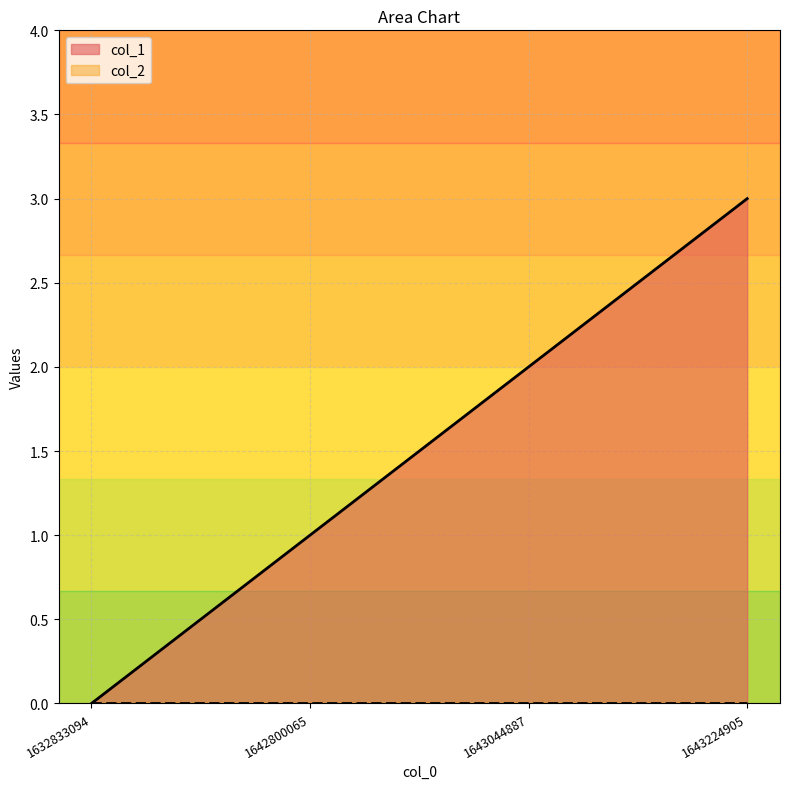

What is the ratio of the value at 1643044887 to the value at 1642800065?

2.0